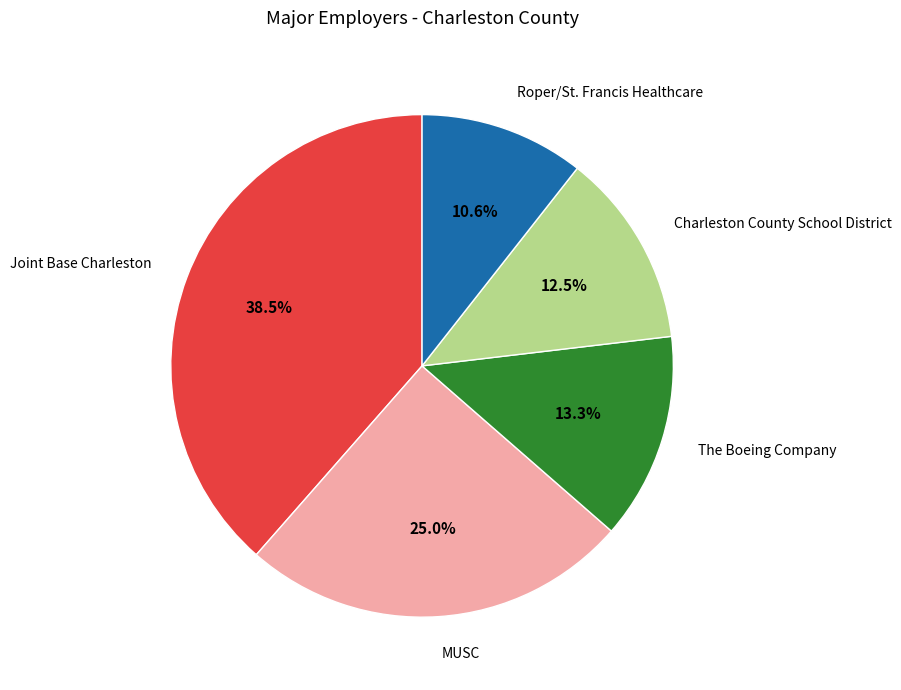

Which category has the biggest portion of the pie?

Joint Base Charleston